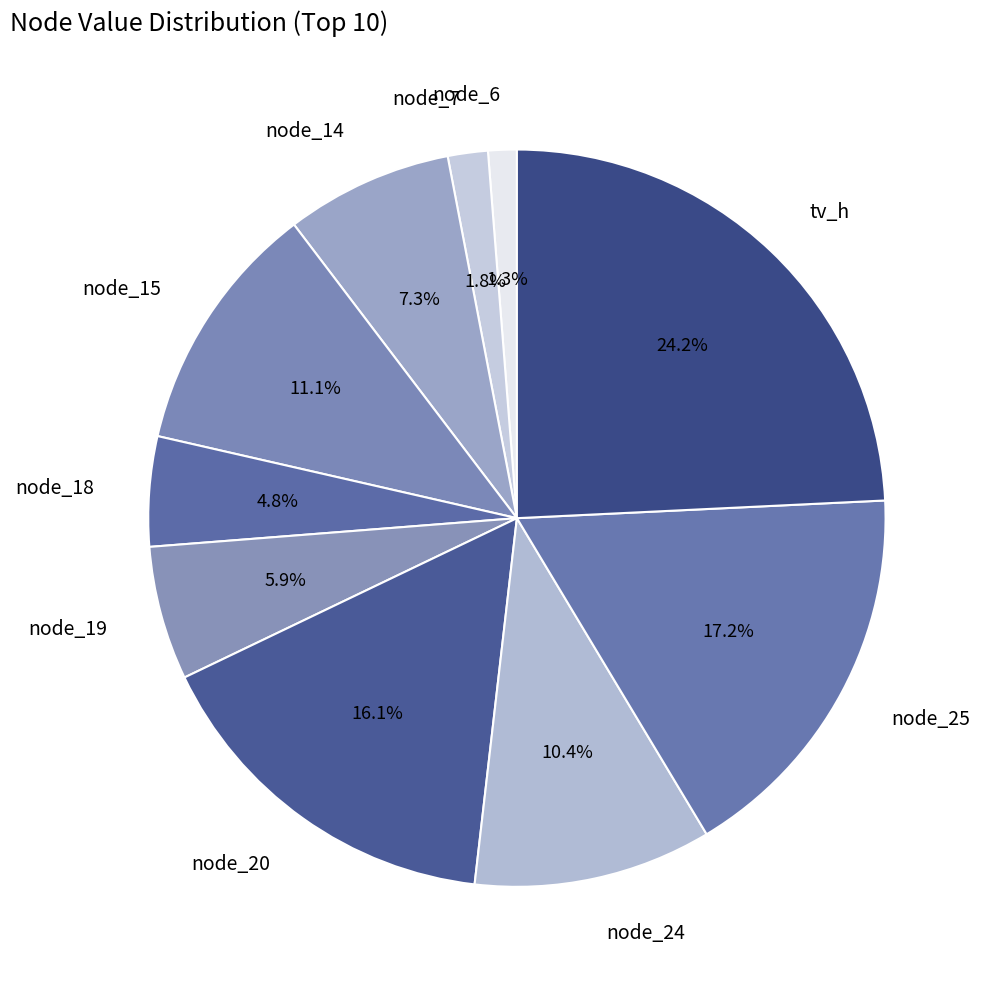

Count the number of slices in the pie.

10